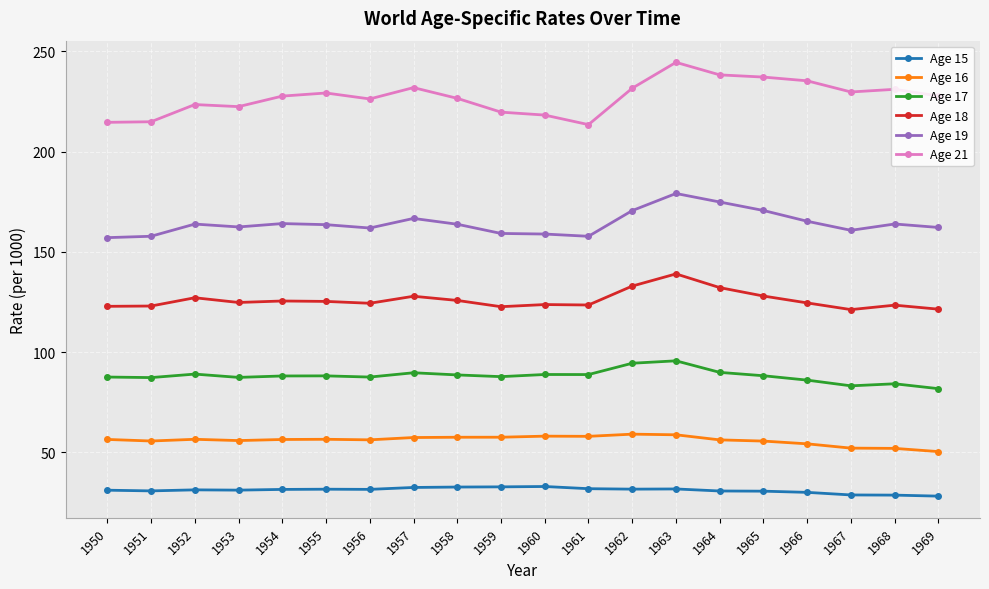

Which series has the largest total across all categories?

Age 21